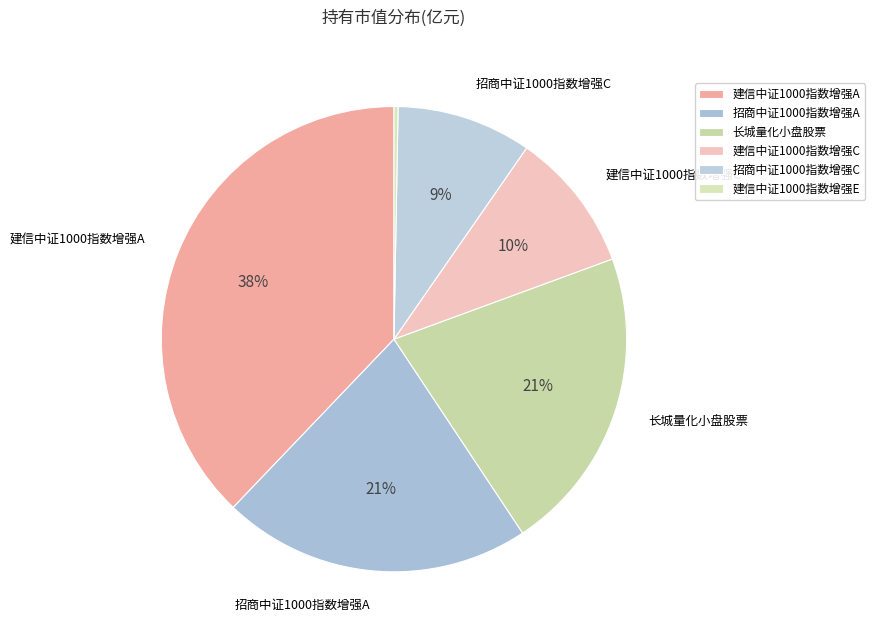

Does any single category account for the majority?

No